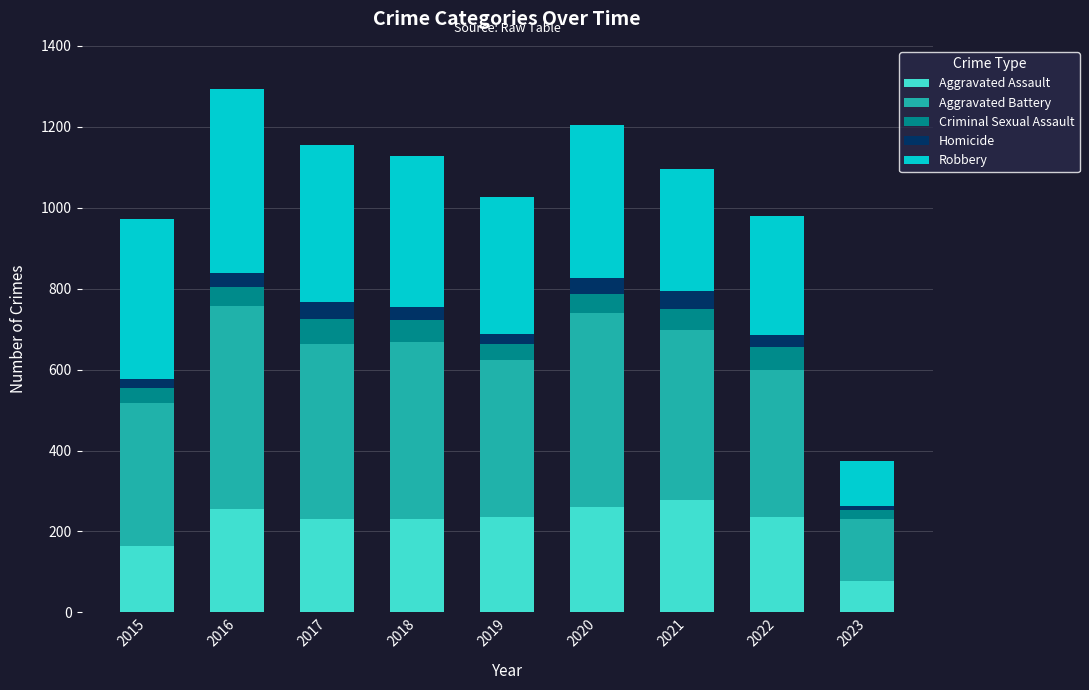

How many categories are shown in the chart?

9